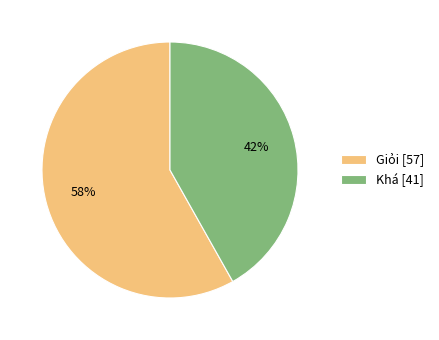

Do Giỏi [57] and Khá [41] together represent more than half of the pie?

Yes